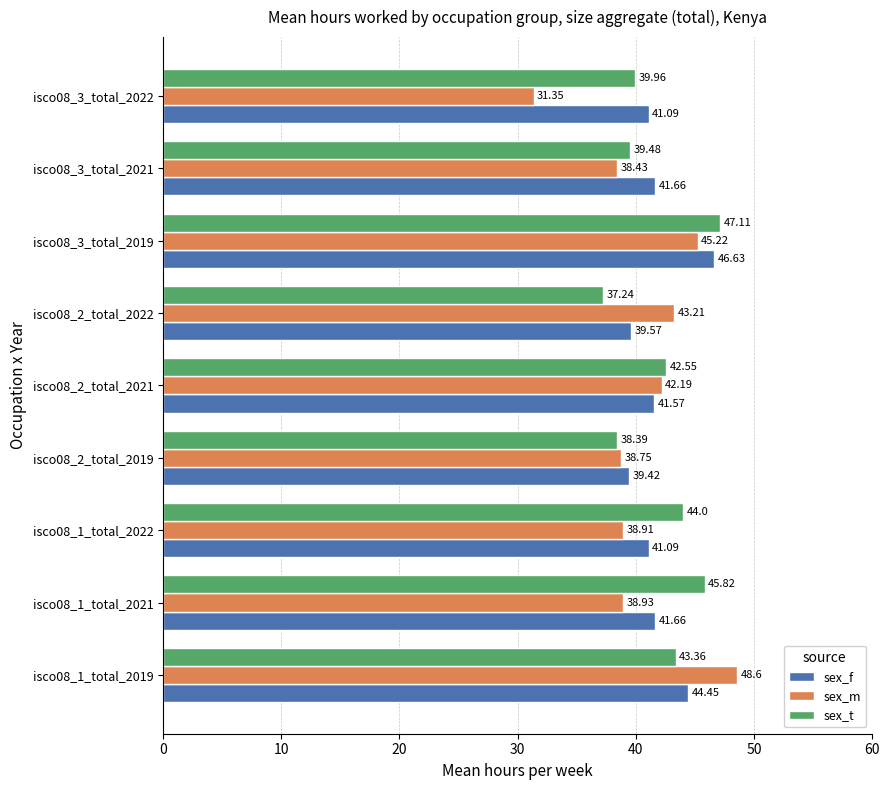

What is the spread (max minus min) of values at isco08_1_total_2022?

5.1